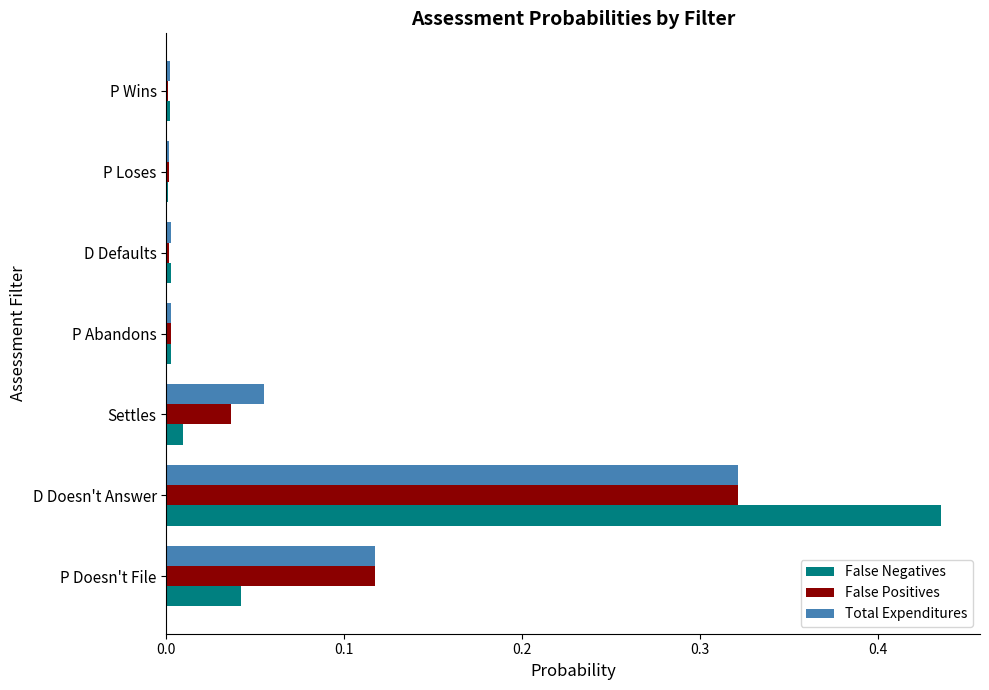

What are all the series names shown in the legend?

False Negatives, False Positives, Total Expenditures